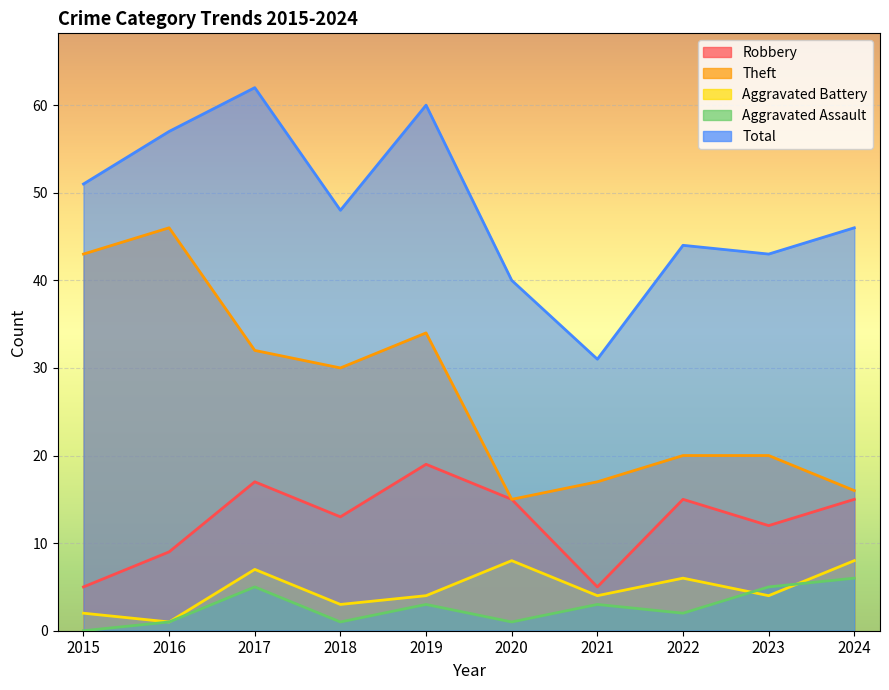

What are all the series names shown in the legend?

Robbery, Theft, Aggravated Battery, Aggravated Assault, Total